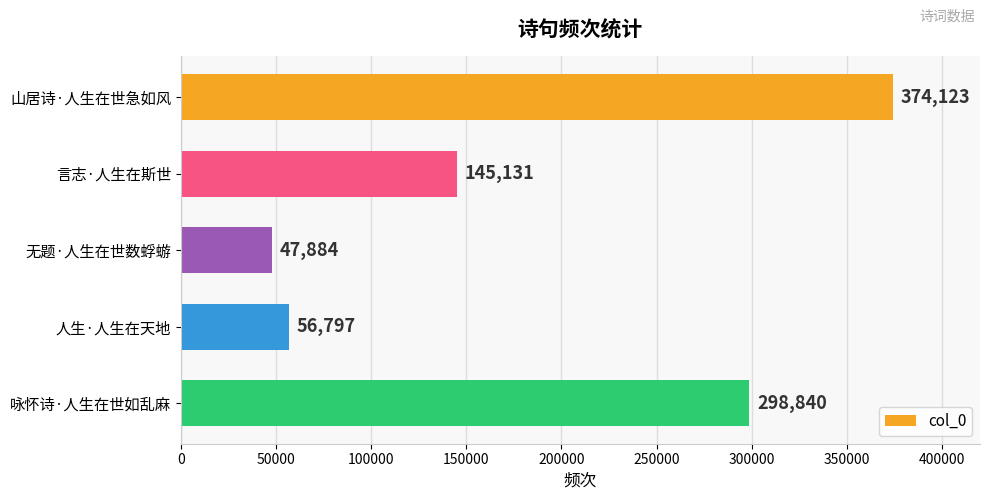

Is it true that the value at 无题·人生在世数蜉蝣 is 16612?

False